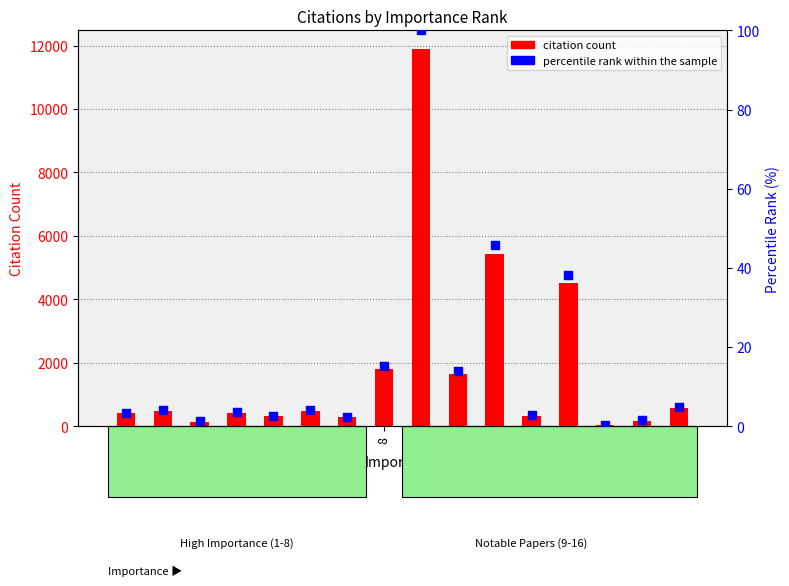

Is the value of percentile rank within the sample at 15 greater than the value of citation count at 2?

No